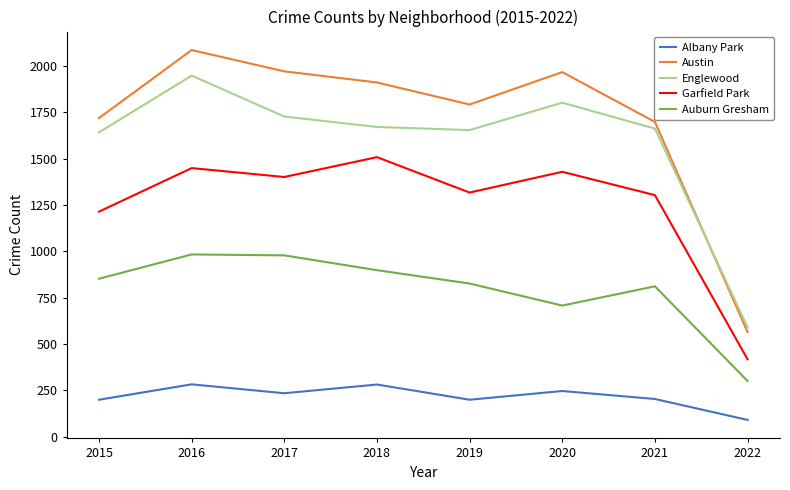

Which category has the highest value in the Austin series?

2016